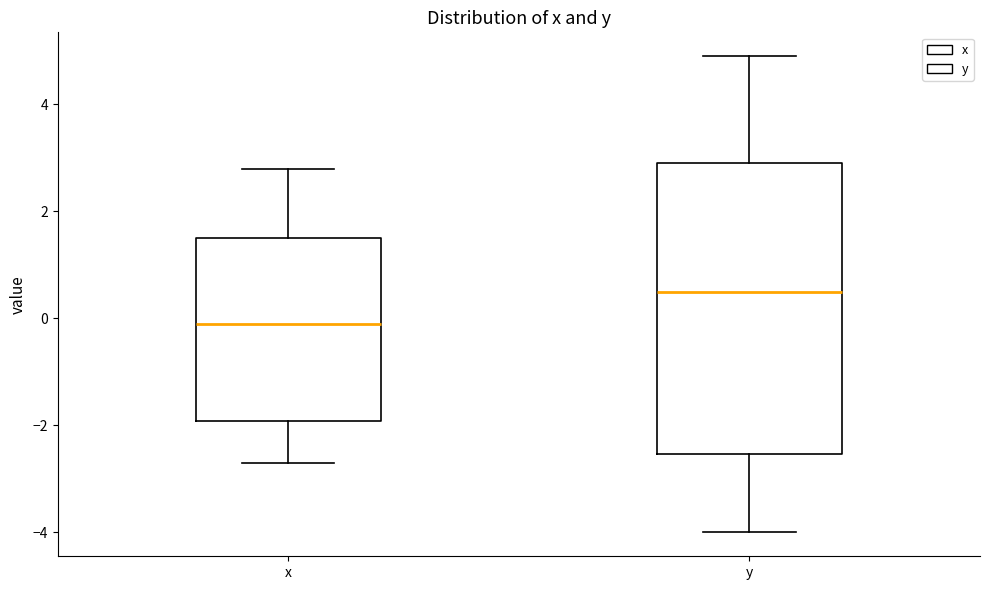

Which box is the tallest, from its lower edge to its upper edge?

y